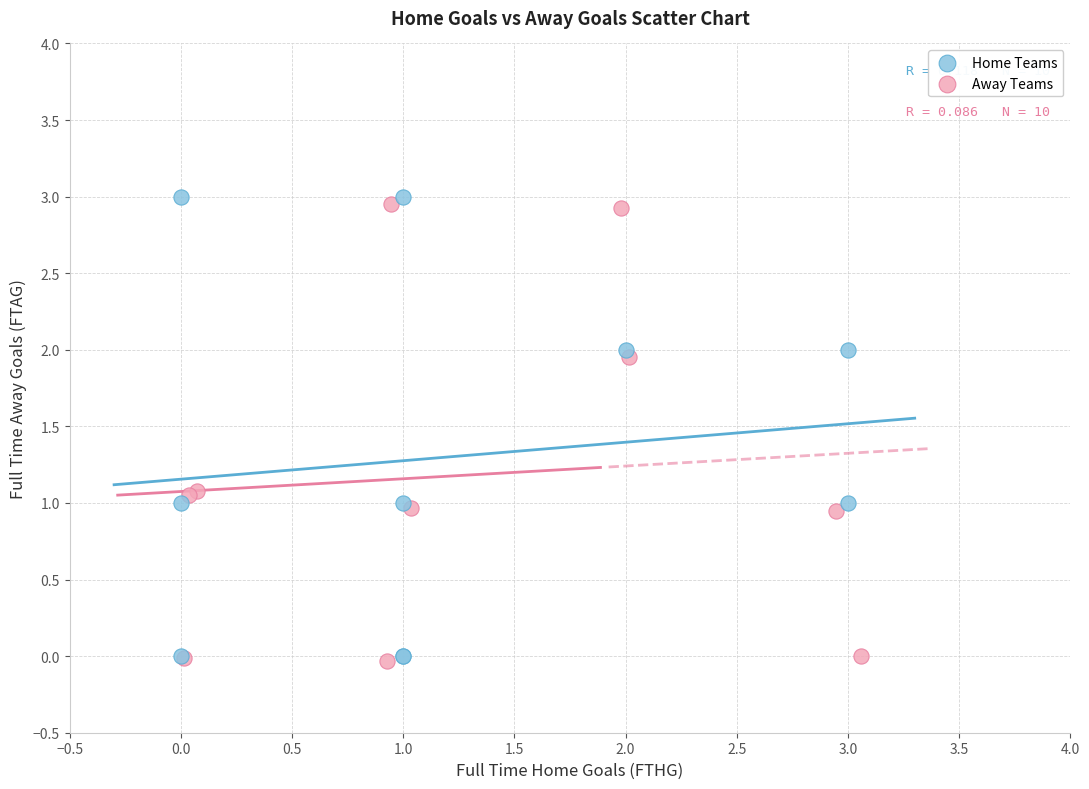

Which series reaches the maximum Y coordinate?

Home Teams